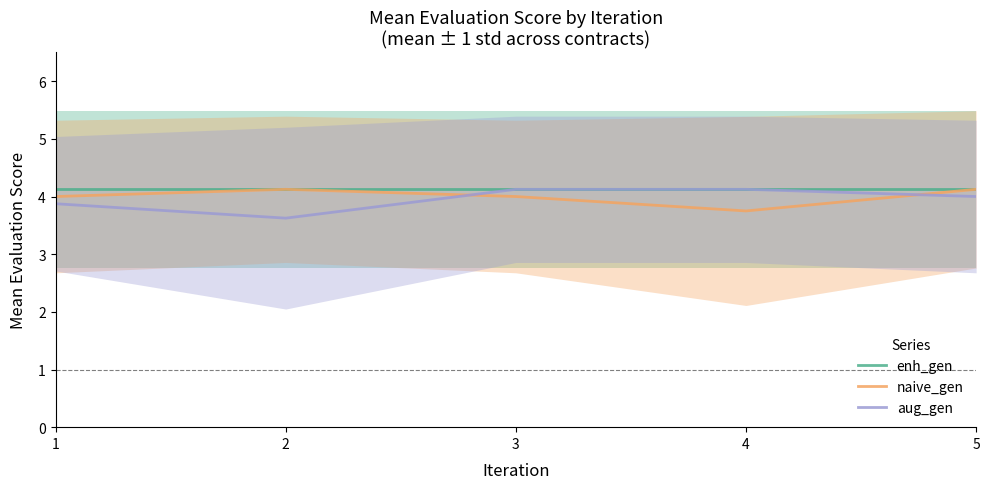

Rank the series by their average value, from highest to lowest.

enh_gen, naive_gen, aug_gen